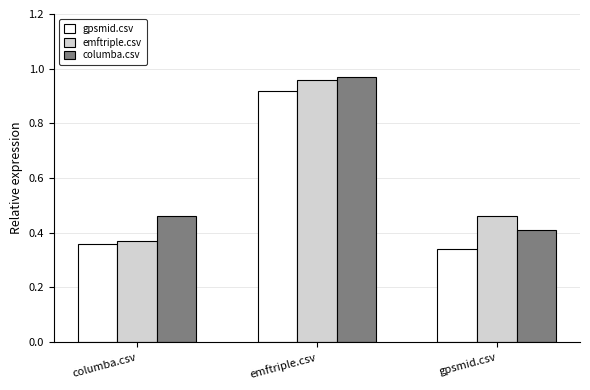

Rank the series by their average value, from lowest to highest.

gpsmid.csv, emftriple.csv, columba.csv